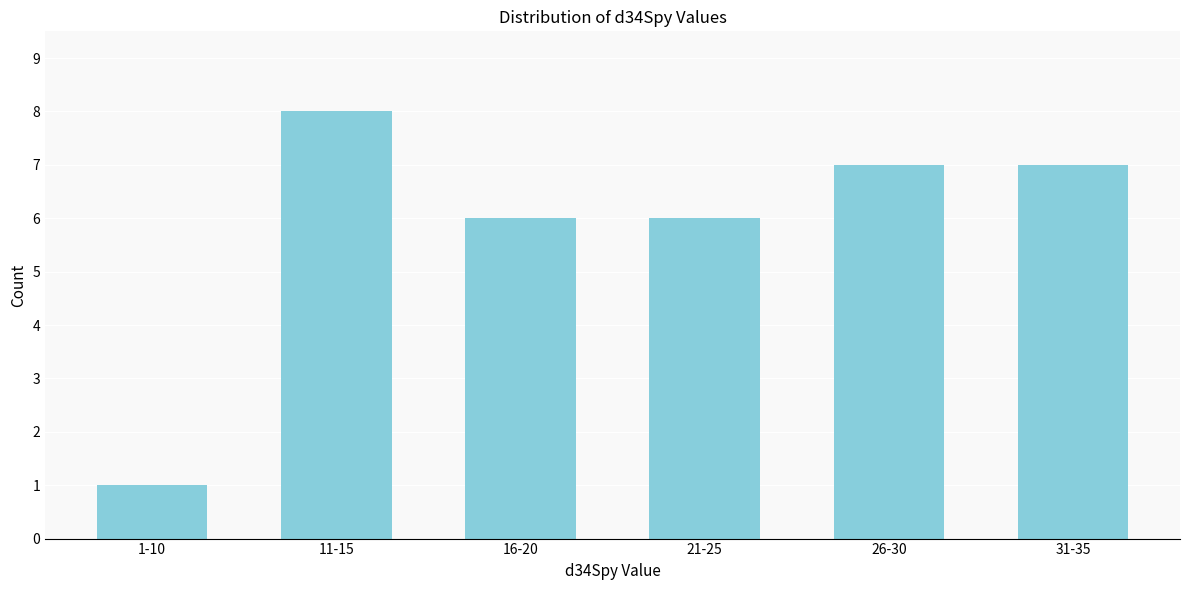

Reading left to right, extract all data points from this chart.

1-10=1	11-15=8	16-20=6	21-25=6	26-30=7	31-35=7